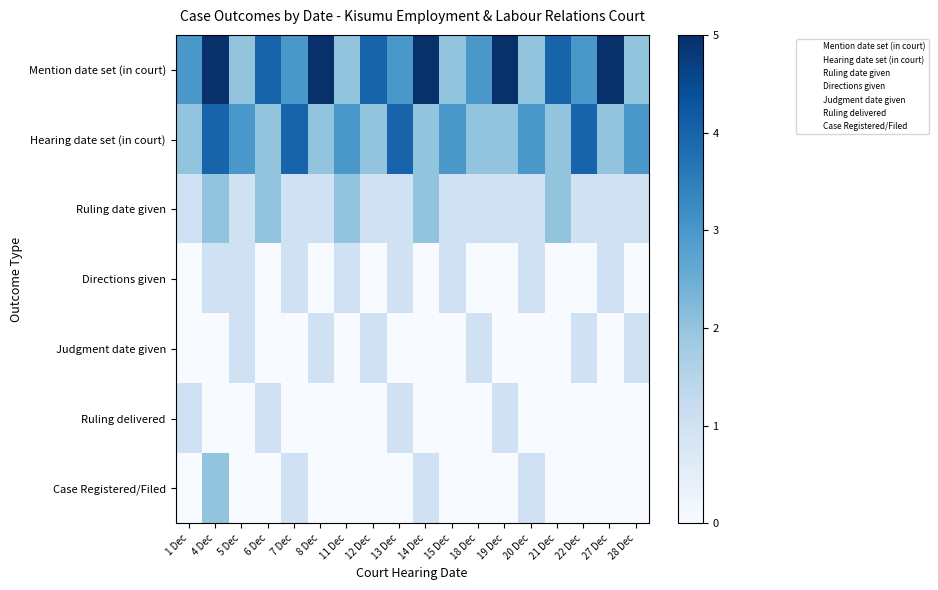

What is the spread (max minus min) of values at 12 Dec?

4